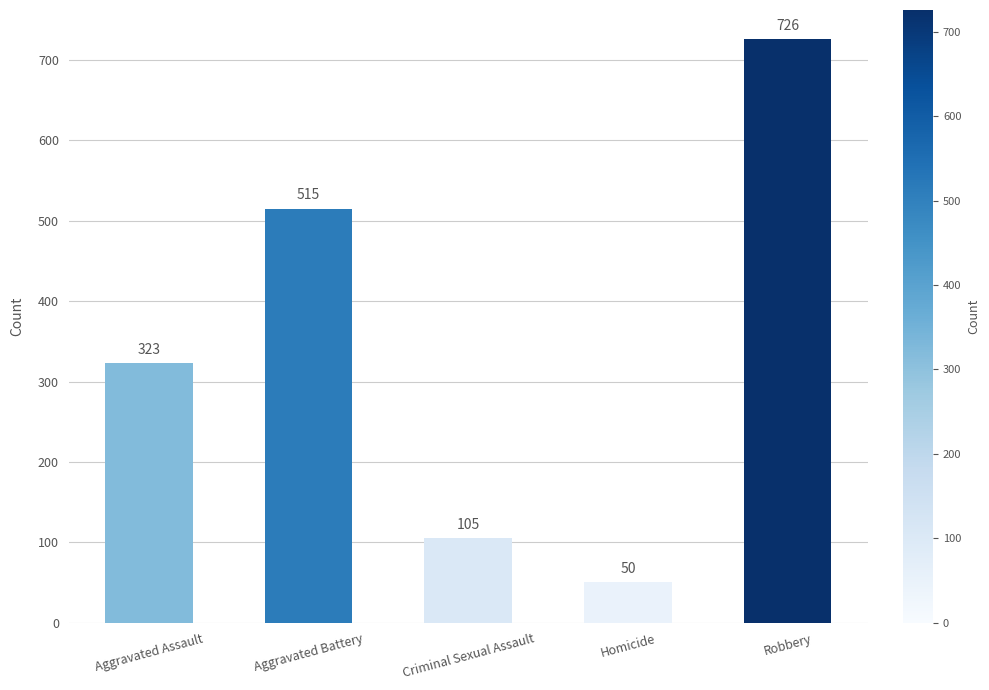

What is the difference between the maximum and minimum values?

676